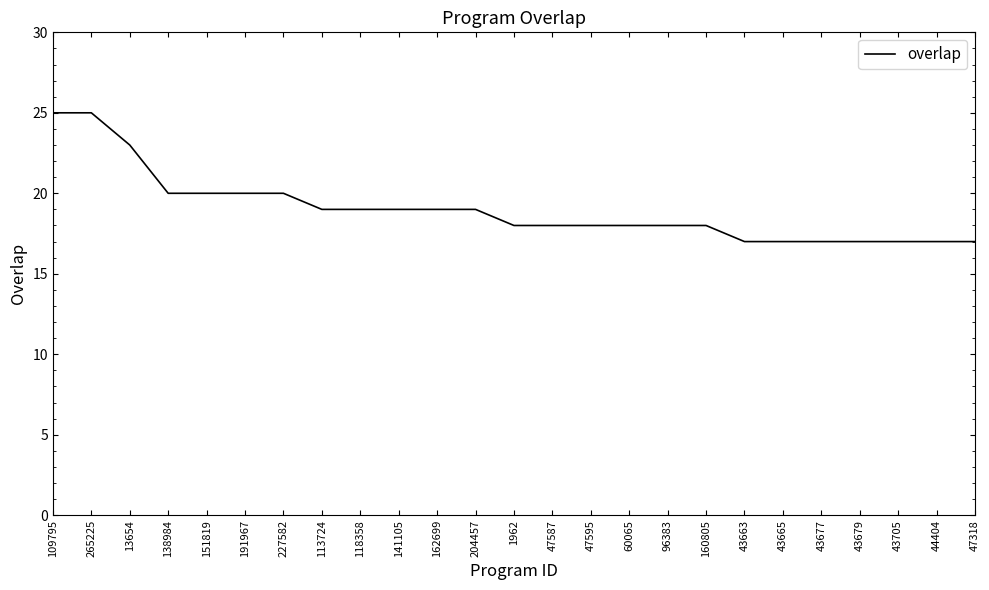

What is the sum of the values at 43665 and 204457?

36